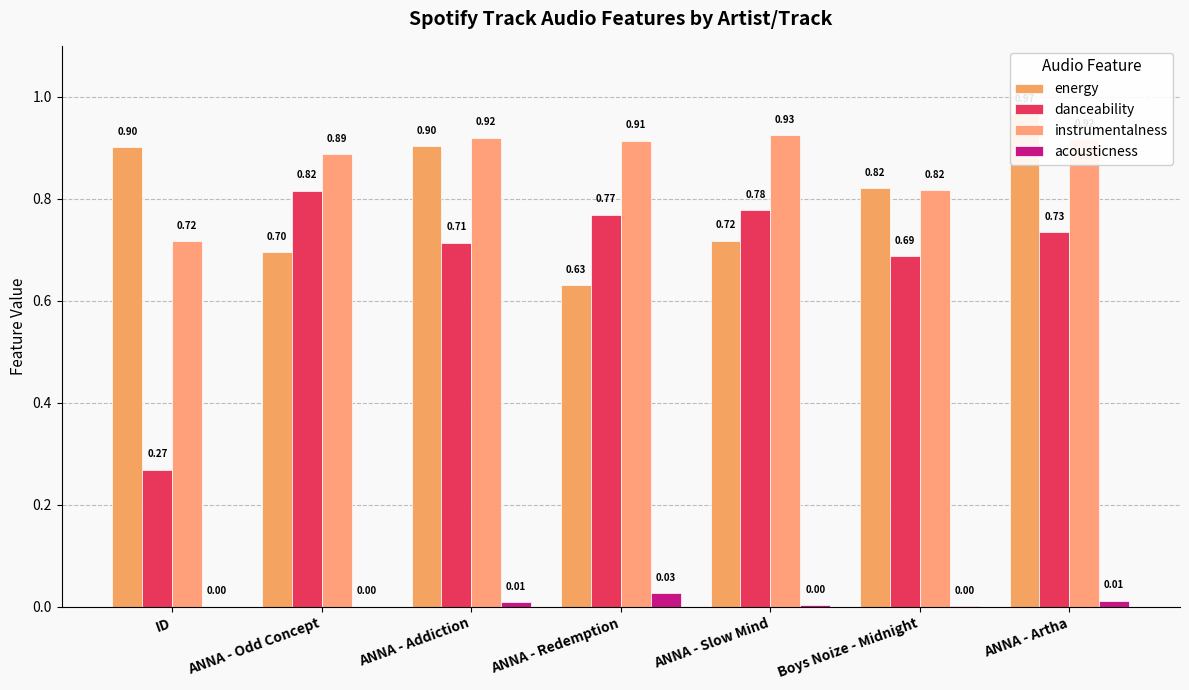

Reading right to left, transcribe all the data shown in this chart.

energy: ANNA - Artha=1.0	Boys Noize - Midnight=0.8	ANNA - Slow Mind=0.7	ANNA - Redemption=0.6	ANNA - Addiction=0.9	ANNA - Odd Concept=0.7	ID=0.9
danceability: ANNA - Artha=0.7	Boys Noize - Midnight=0.7	ANNA - Slow Mind=0.8	ANNA - Redemption=0.8	ANNA - Addiction=0.7	ANNA - Odd Concept=0.8	ID=0.3
instrumentalness: ANNA - Artha=0.9	Boys Noize - Midnight=0.8	ANNA - Slow Mind=0.9	ANNA - Redemption=0.9	ANNA - Addiction=0.9	ANNA - Odd Concept=0.9	ID=0.7
acousticness: ANNA - Artha=0.0	Boys Noize - Midnight=0.0	ANNA - Slow Mind=0.0	ANNA - Redemption=0.0	ANNA - Addiction=0.0	ANNA - Odd Concept=0.0	ID=0.0